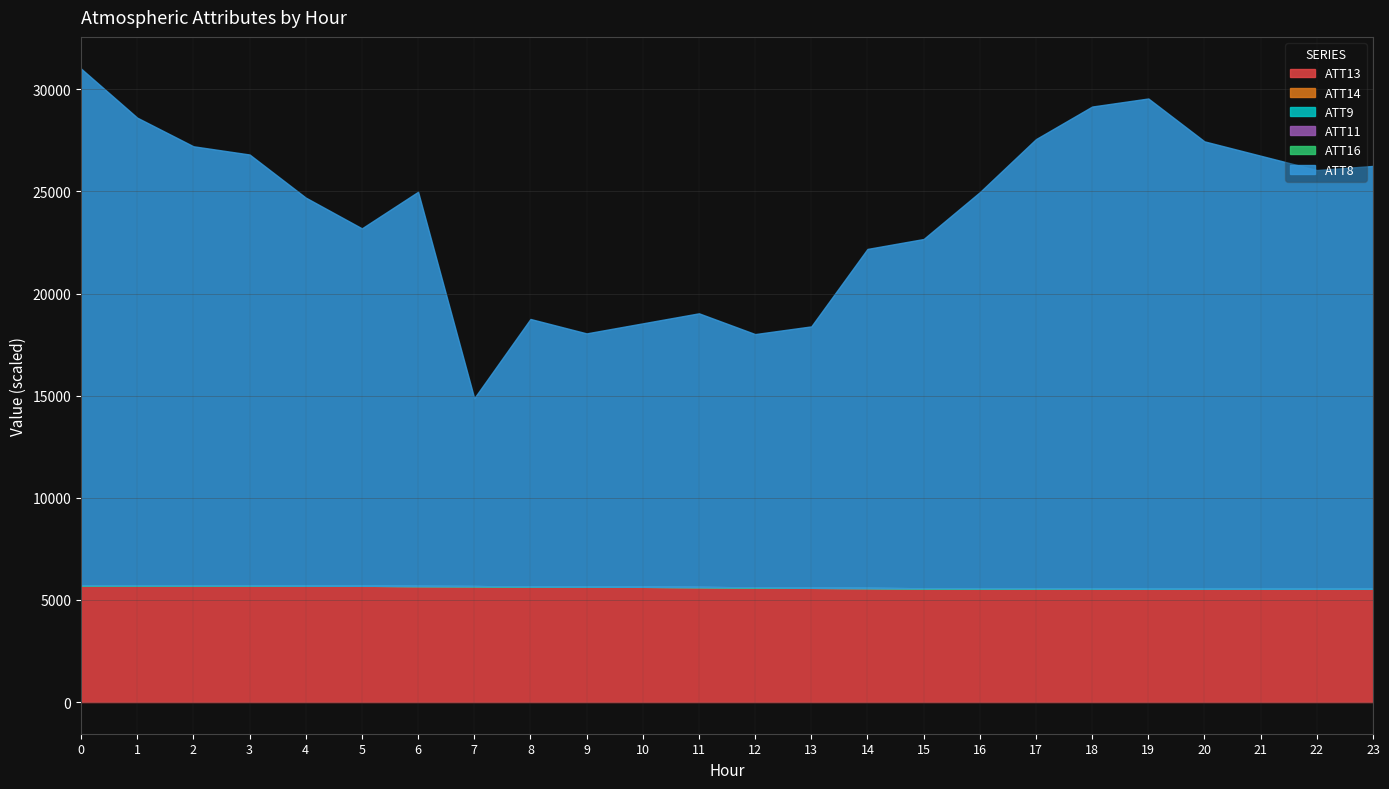

Where does the ATT16 series first go above 22?

11